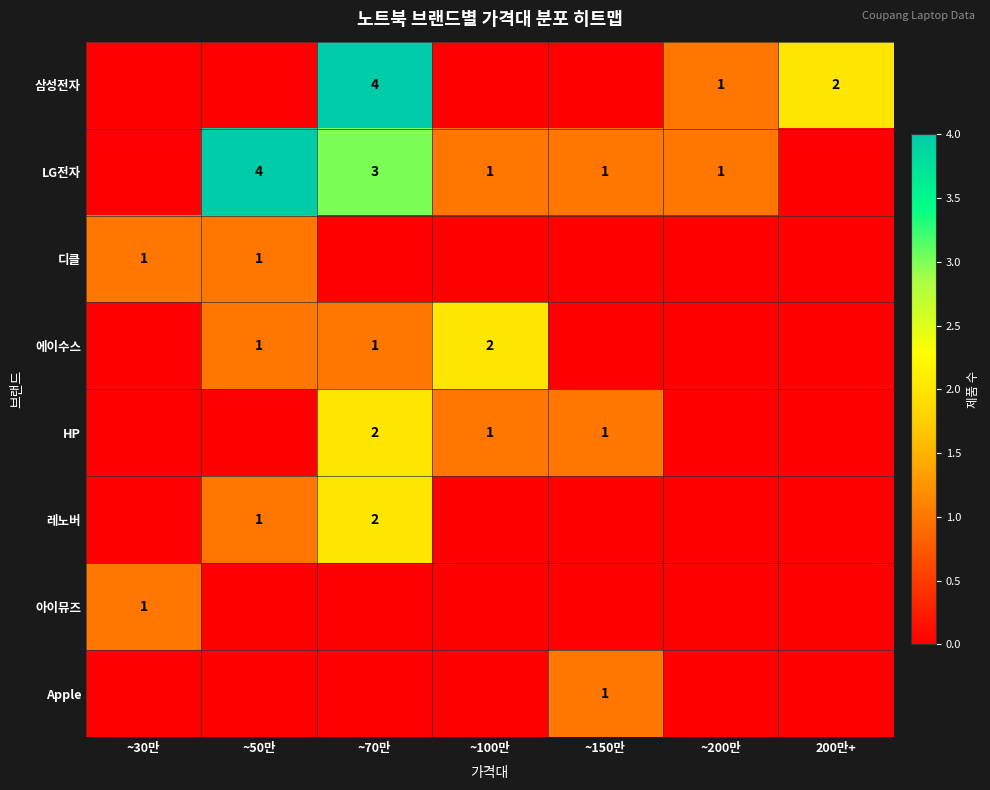

Is it true that 에이수스 equals 1 at ~50만?

True